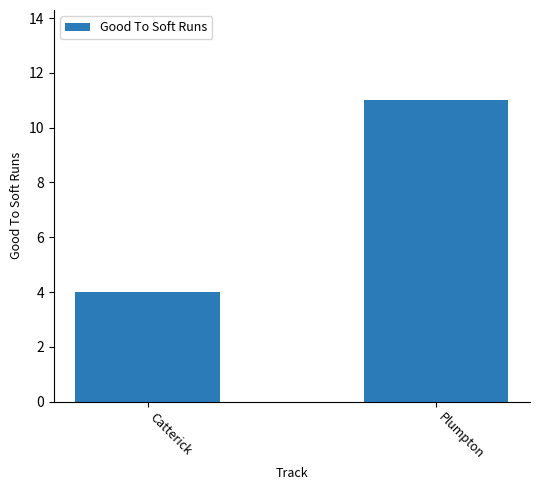

Where is the data nearest to the value 7?

Catterick